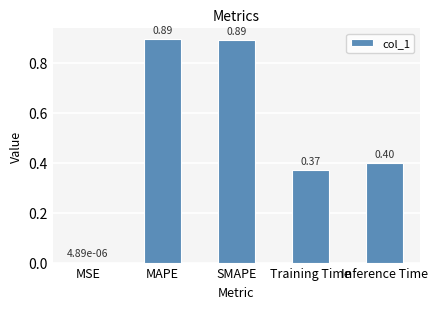

Where is the data nearest to the value 0?

MSE